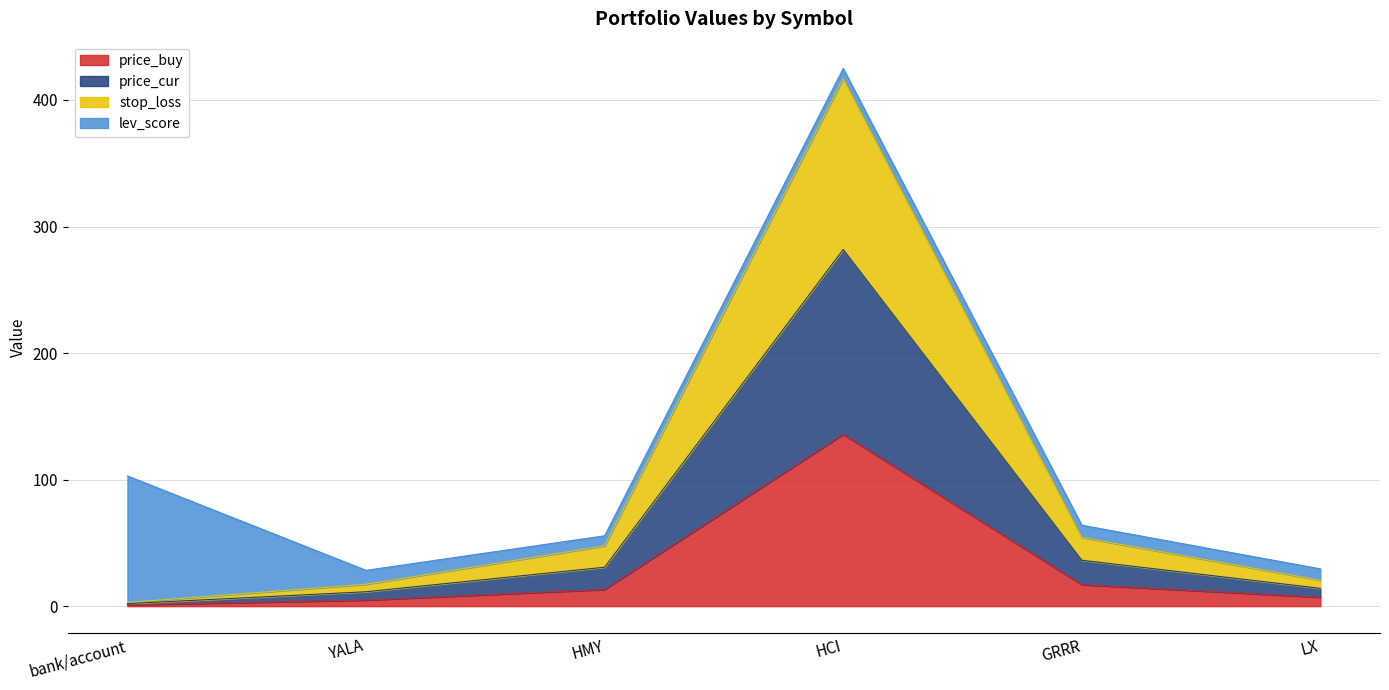

What is the total value across all series at GRRR?

64.0